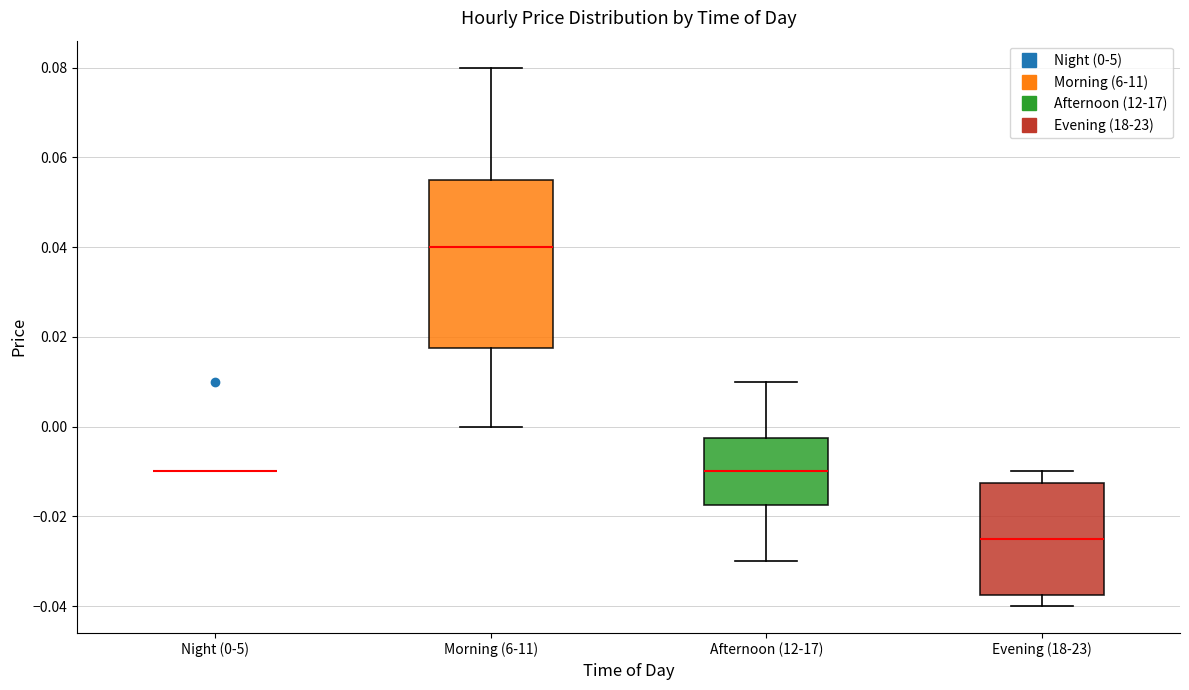

Which box is the tallest, from its lower edge to its upper edge?

Morning (6-11)